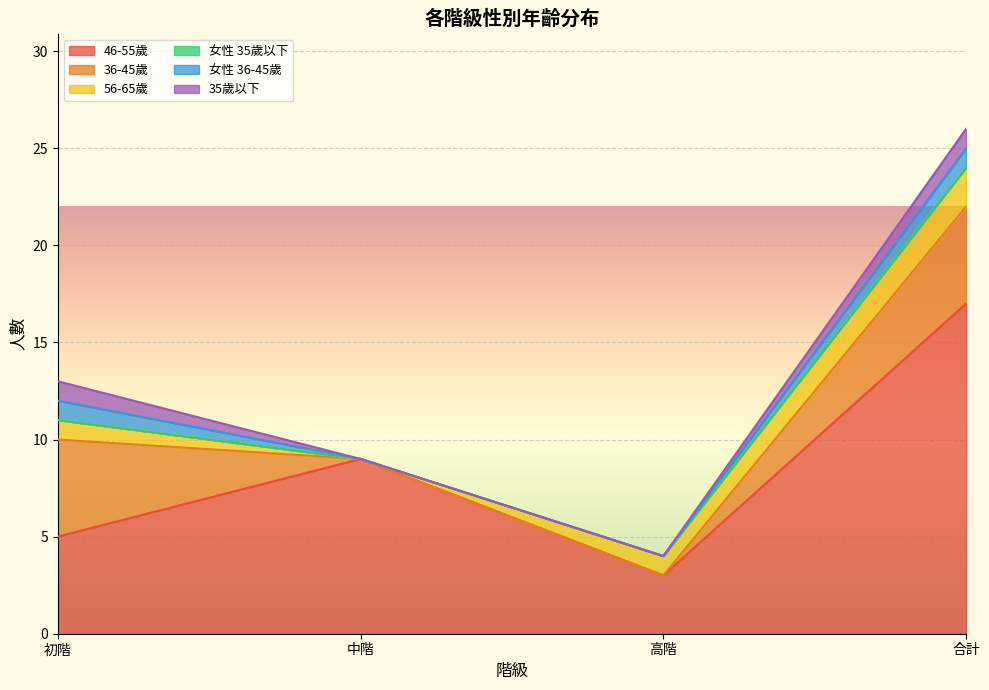

Which series has the largest total across all categories?

46-55歲